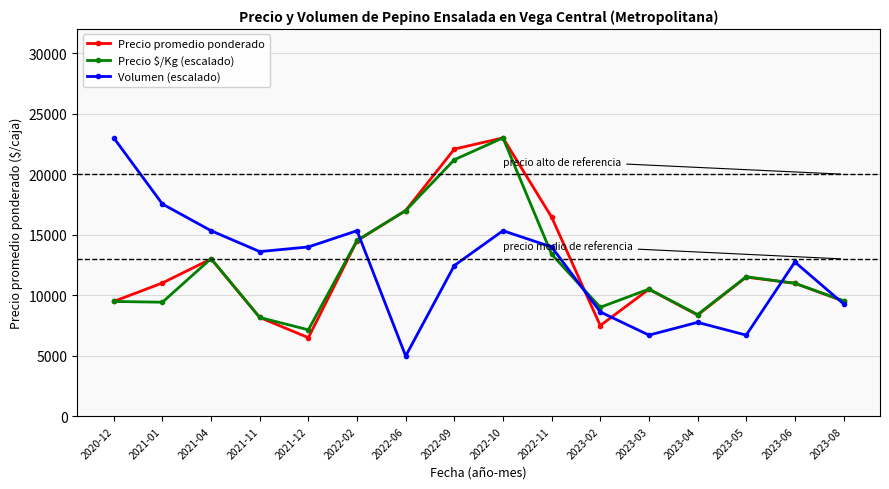

At 2021-01, list the series in order from largest to smallest.

Volumen (escalado), Precio promedio ponderado, Precio \$/Kg (escalado)